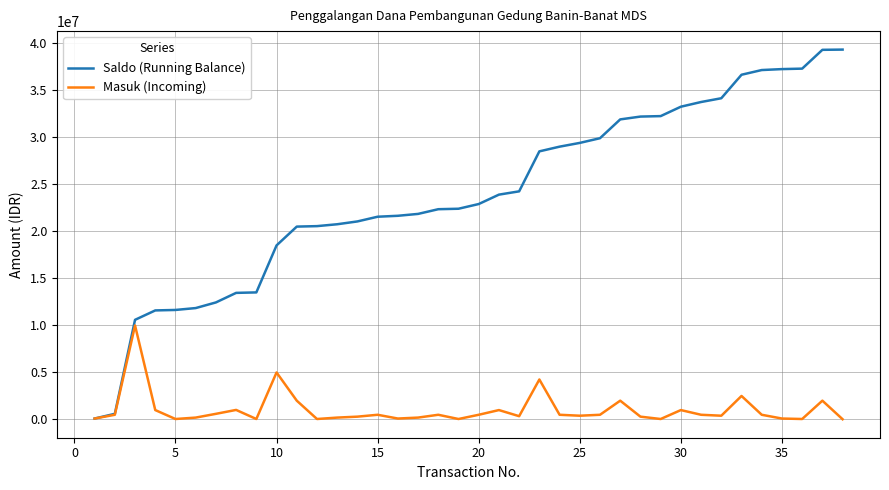

What is the greatest value displayed?

39344000